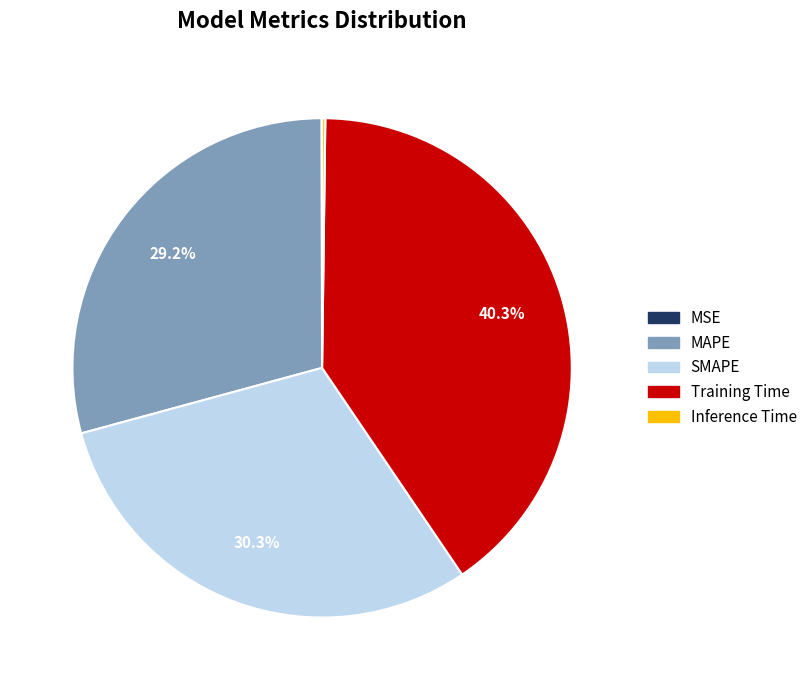

Does any single category account for the majority?

No